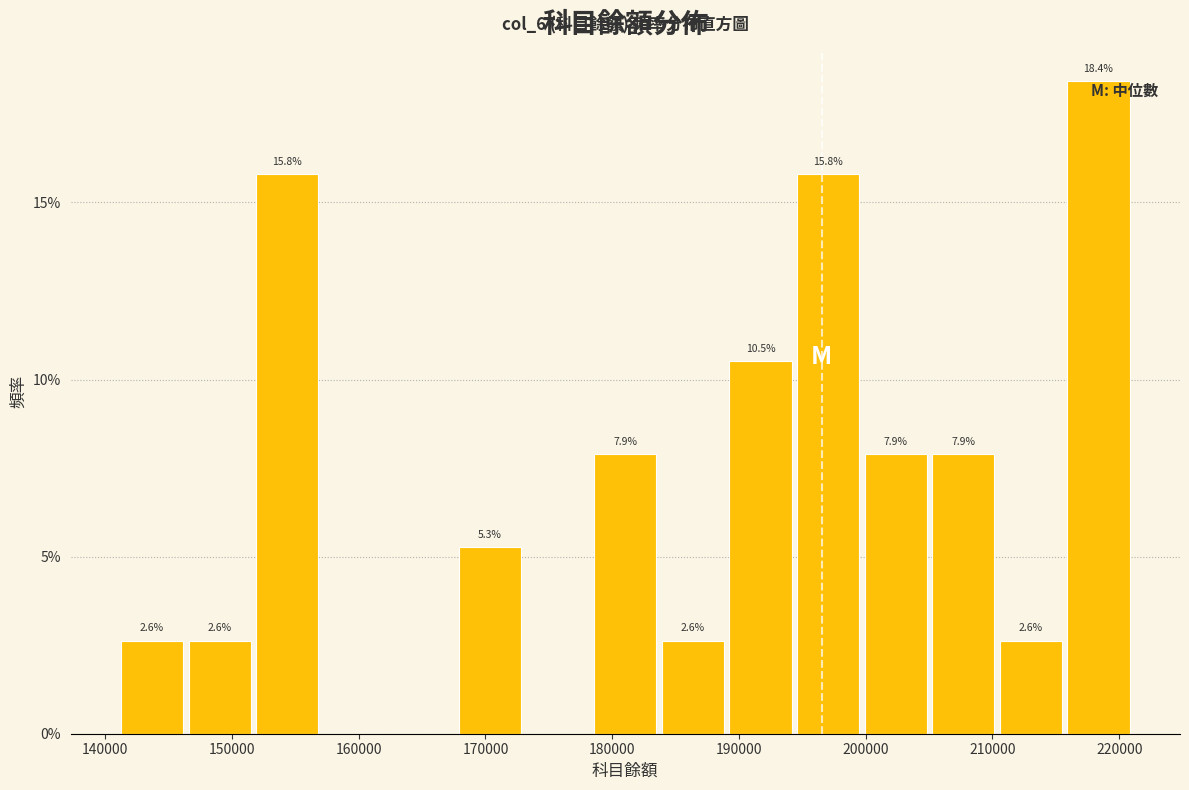

Over which range of the x-axis is the bar tallest?

216000 to 221000